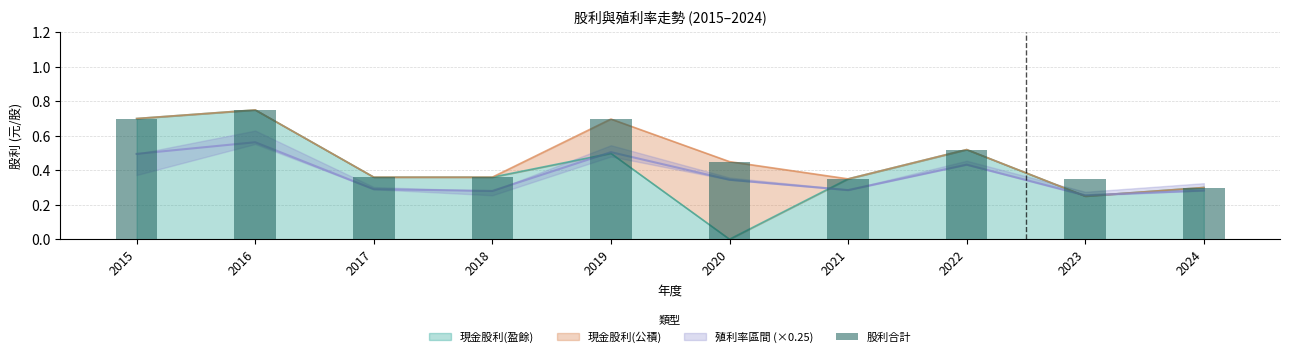

The value at 2020 is 0.6. True or false?

False